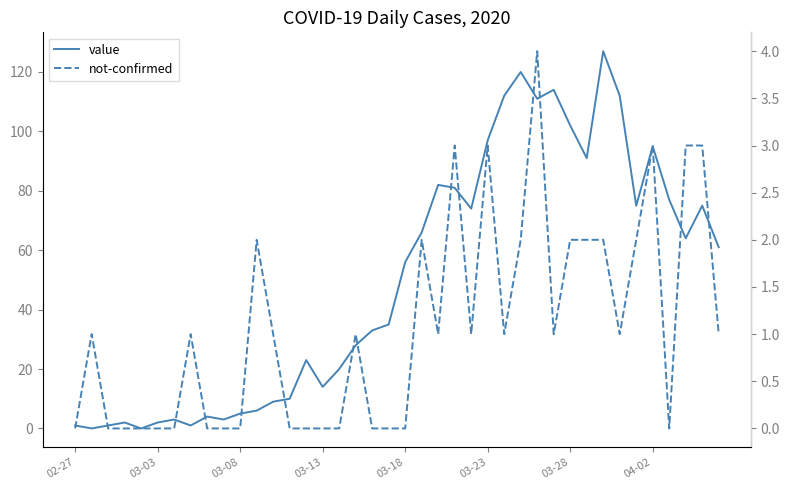

What is the value of the value point at the 29th from the left?

111